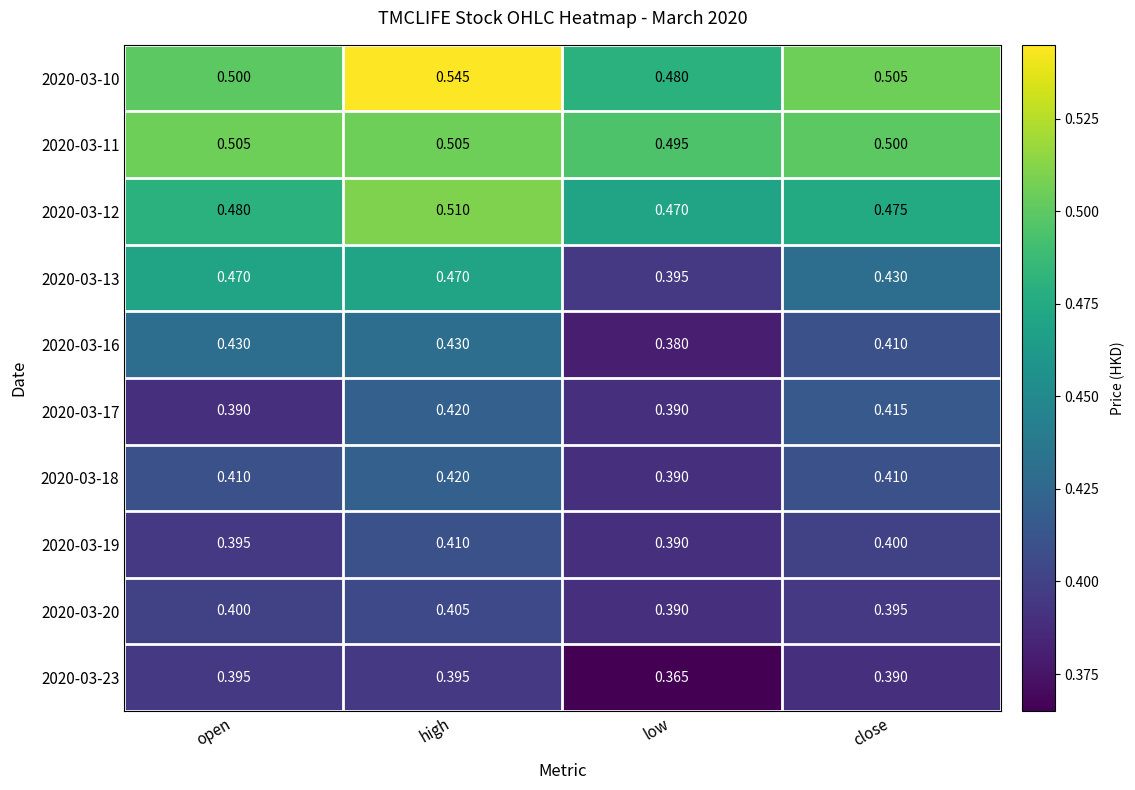

Which label corresponds to the smallest value in the chart?

low